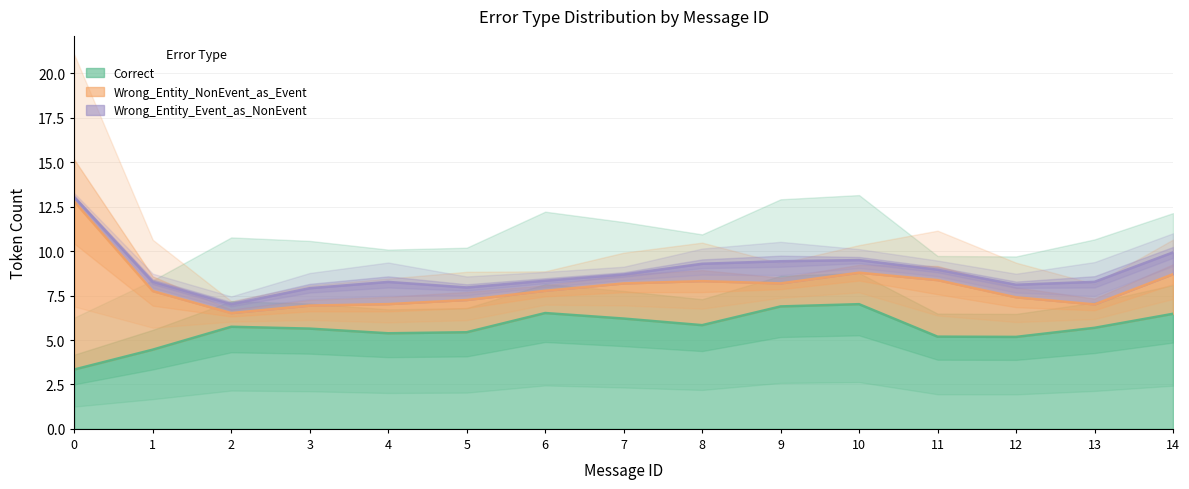

The Correct series shows 1.7 at 1. True or false?

False